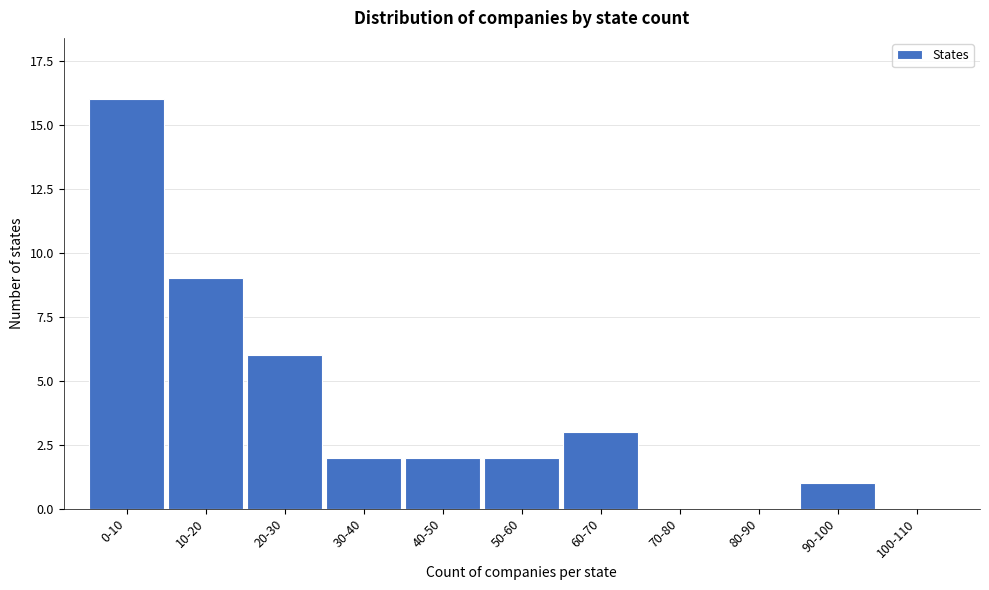

Reading left to right, extract all data points from this chart.

0-10=16	10-20=9	20-30=6	30-40=2	40-50=2	50-60=2	60-70=3	70-80=0	80-90=0	90-100=1	100-110=0